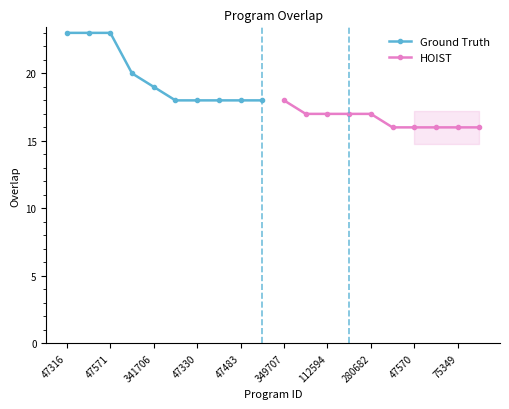

Is it true that Ground Truth equals 19 at 341706?

True